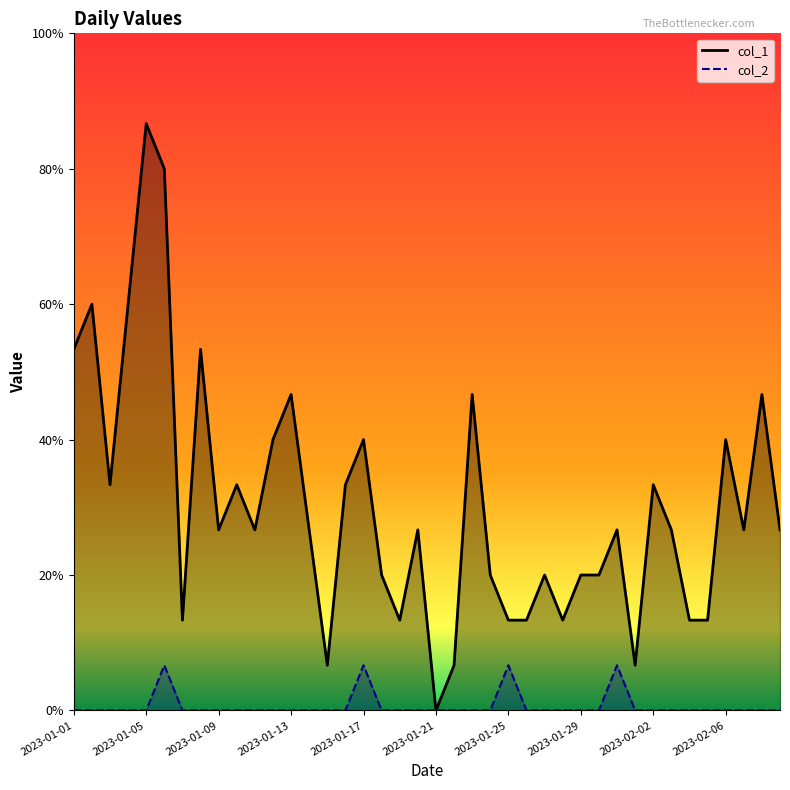

What position from the right is 17?

23